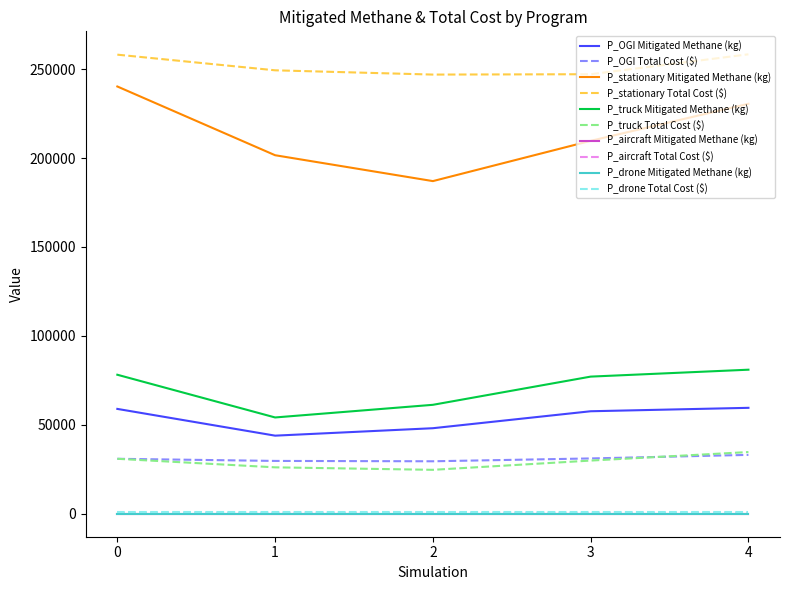

Does the chart display data point markers on the line(s)?

No